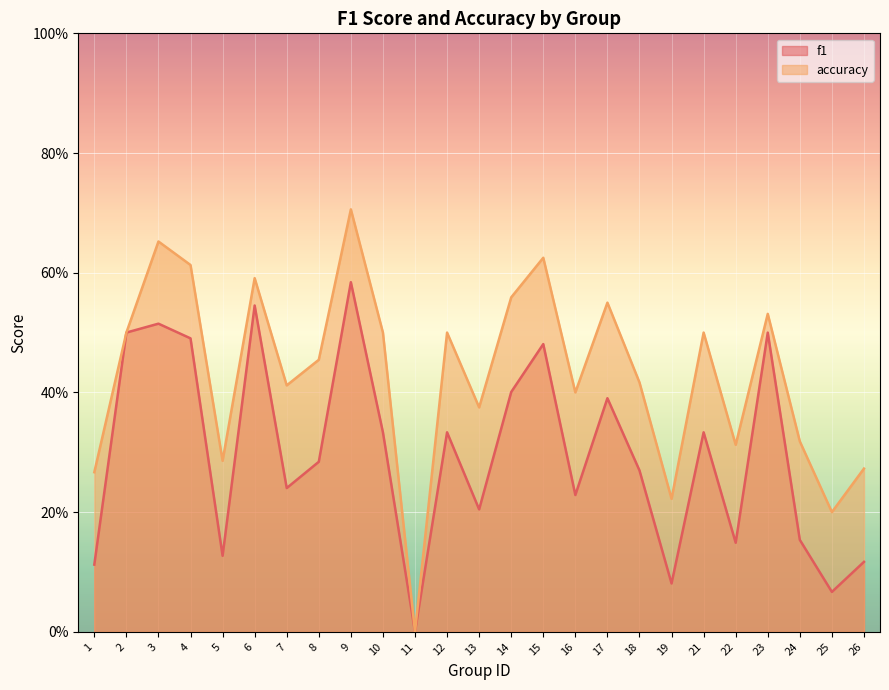

The accuracy series shows 0.7 at 3. True or false?

True